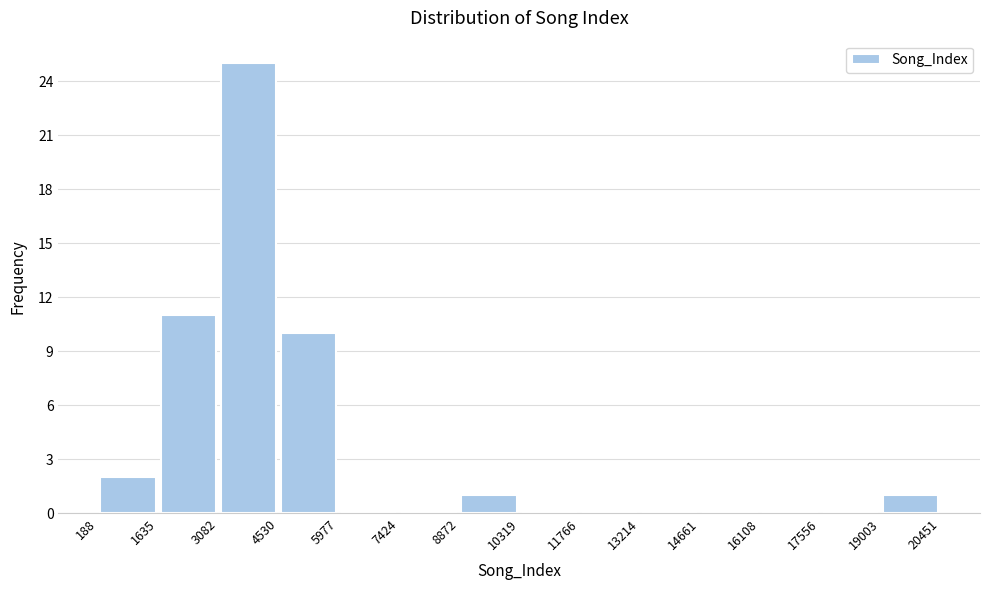

Over which range of the x-axis is the bar tallest?

3082 to 4530